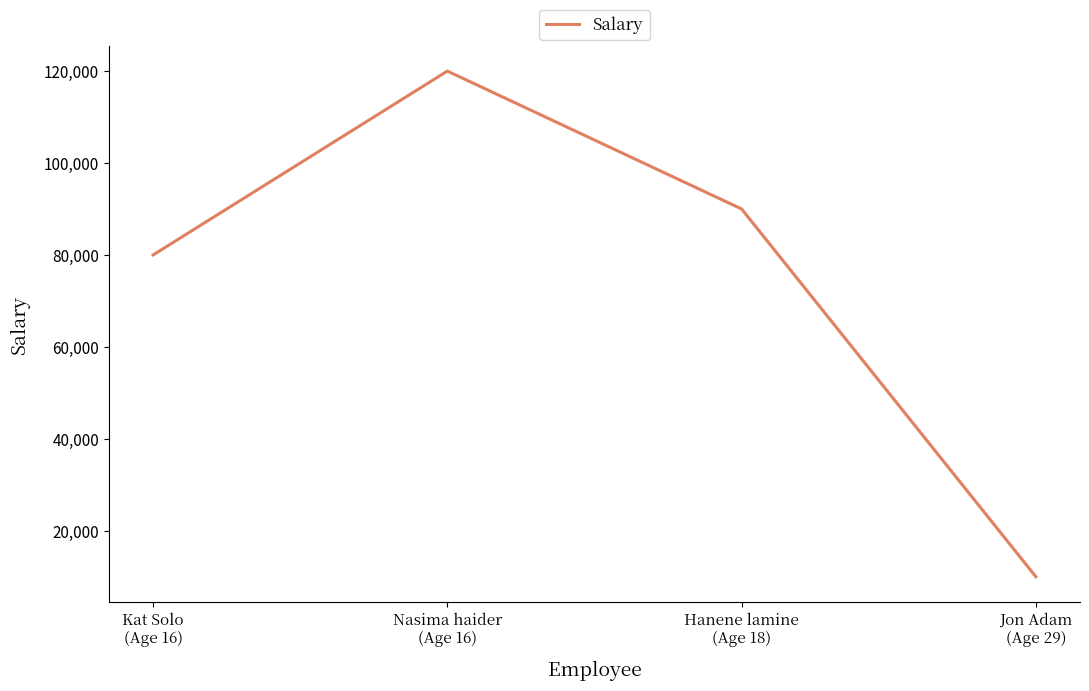

How many series are shown in this chart?

1